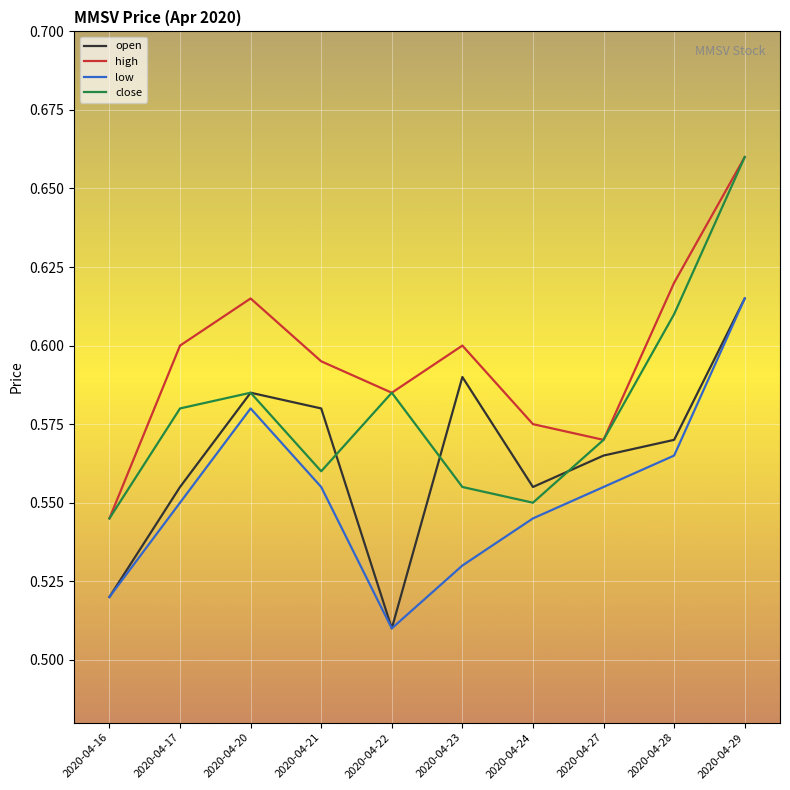

True or false: low has a value of 0.9 at 2020-04-29.

False